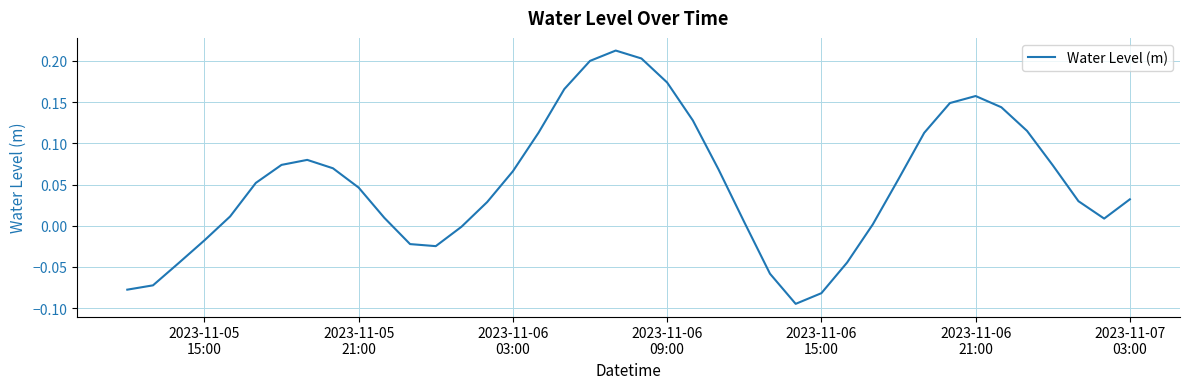

What is the difference between the maximum and minimum values?

0.3